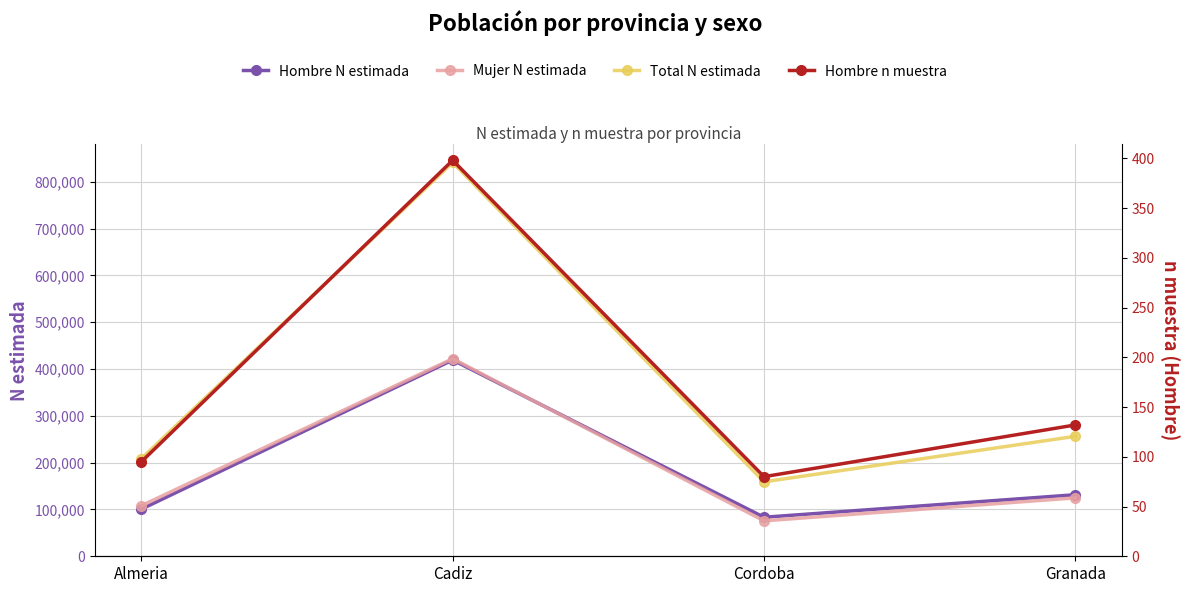

What is the total value across all series at Almeria?

417406